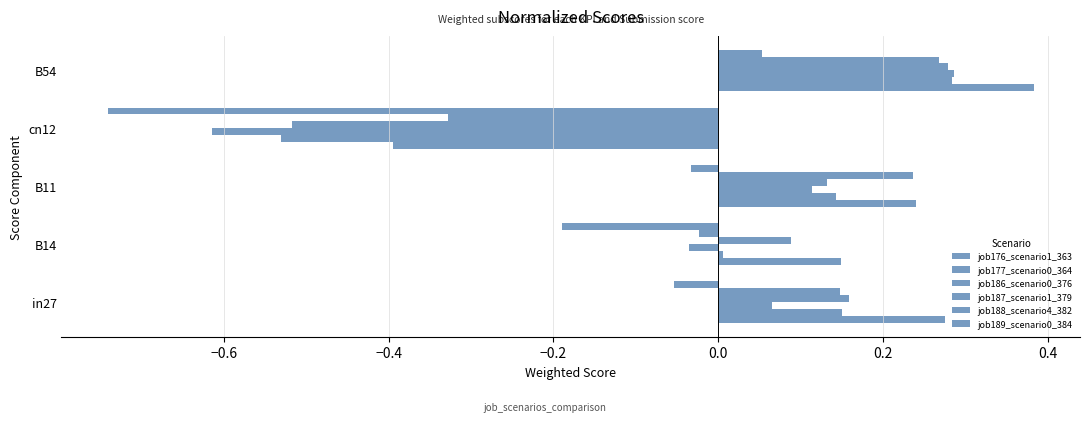

How many data points in job188_scenario4_382 are above 0?

3